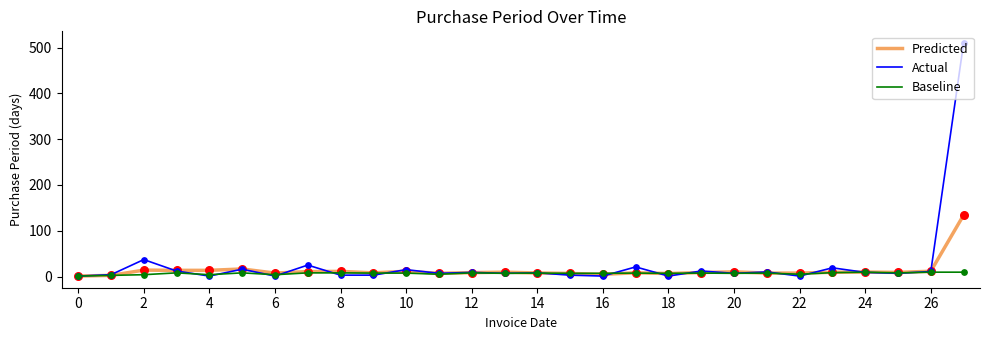

At how many categories does at least one series exceed 334?

1